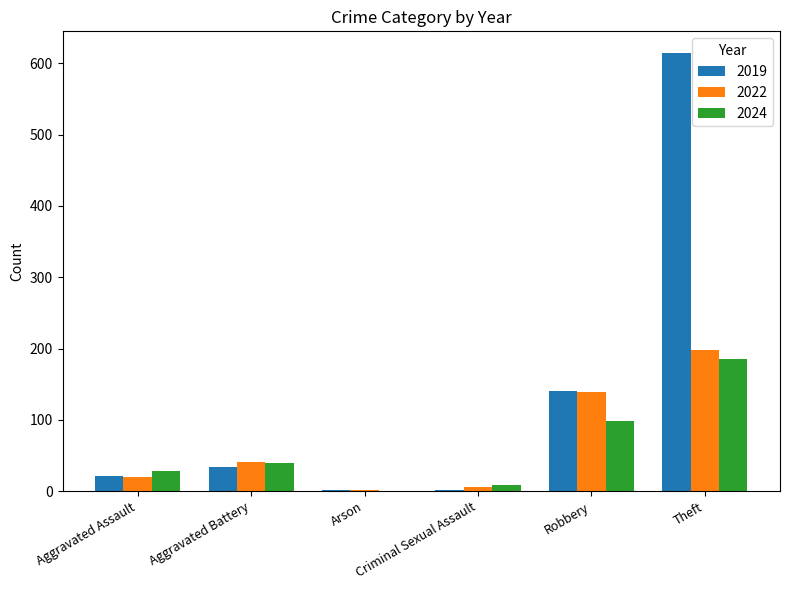

At which label is 2019 closest to 307?

Robbery